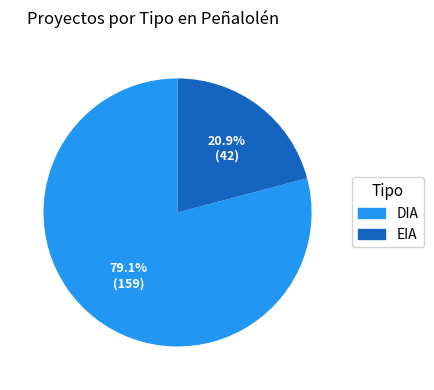

Is DIA the majority of the pie?

Yes